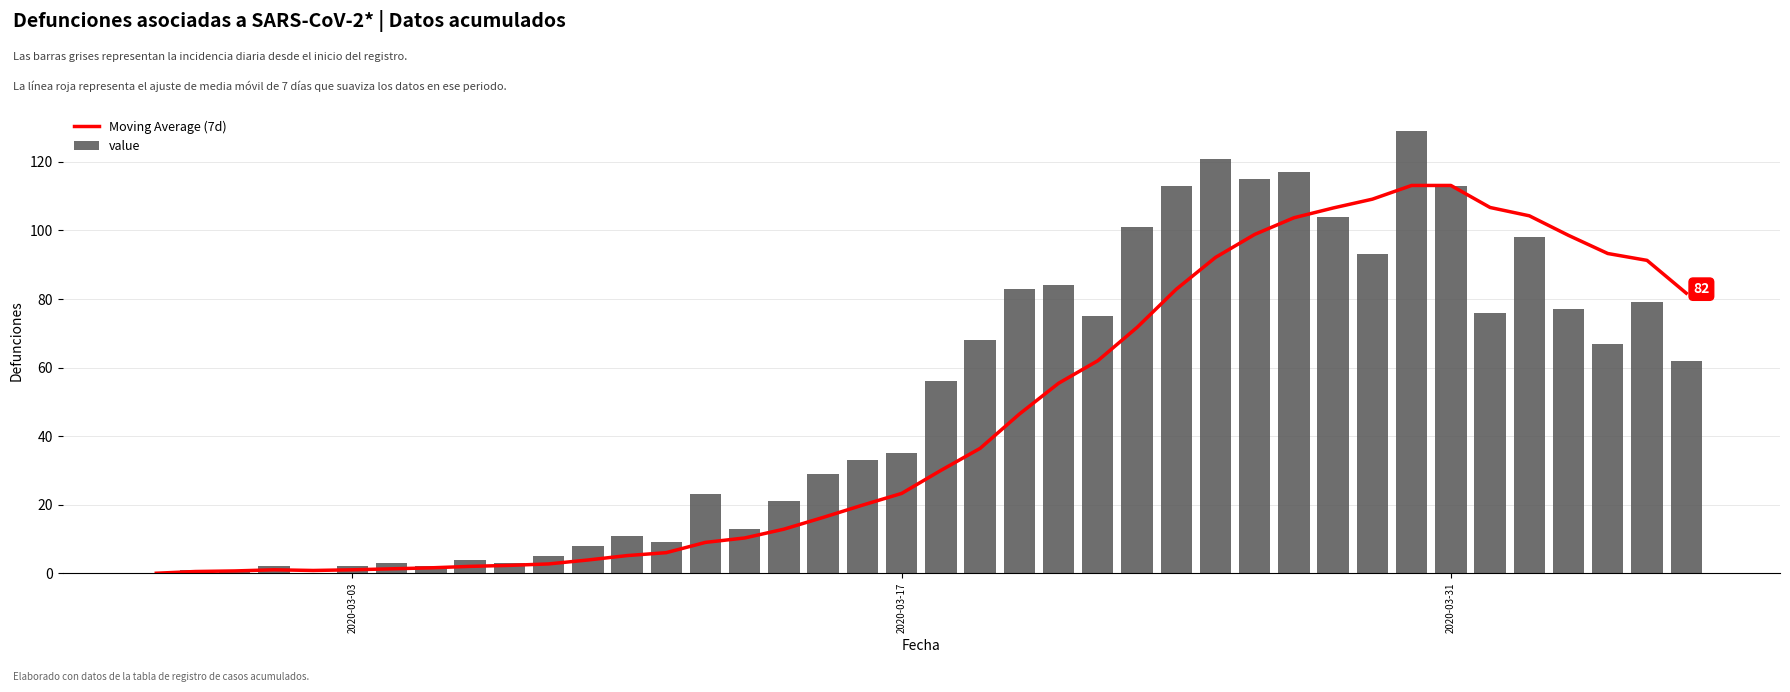

Which series has the widest spread of values?

value